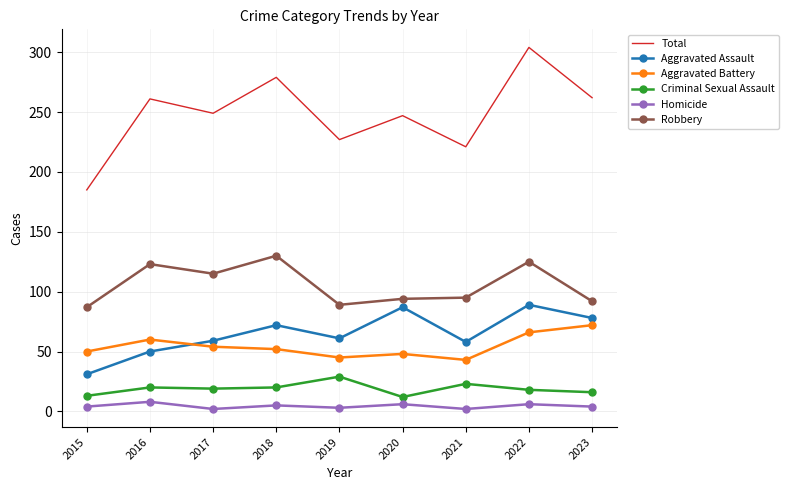

Rank the series by their maximum value, from highest to lowest.

Total, Robbery, Aggravated Assault, Aggravated Battery, Criminal Sexual Assault, Homicide